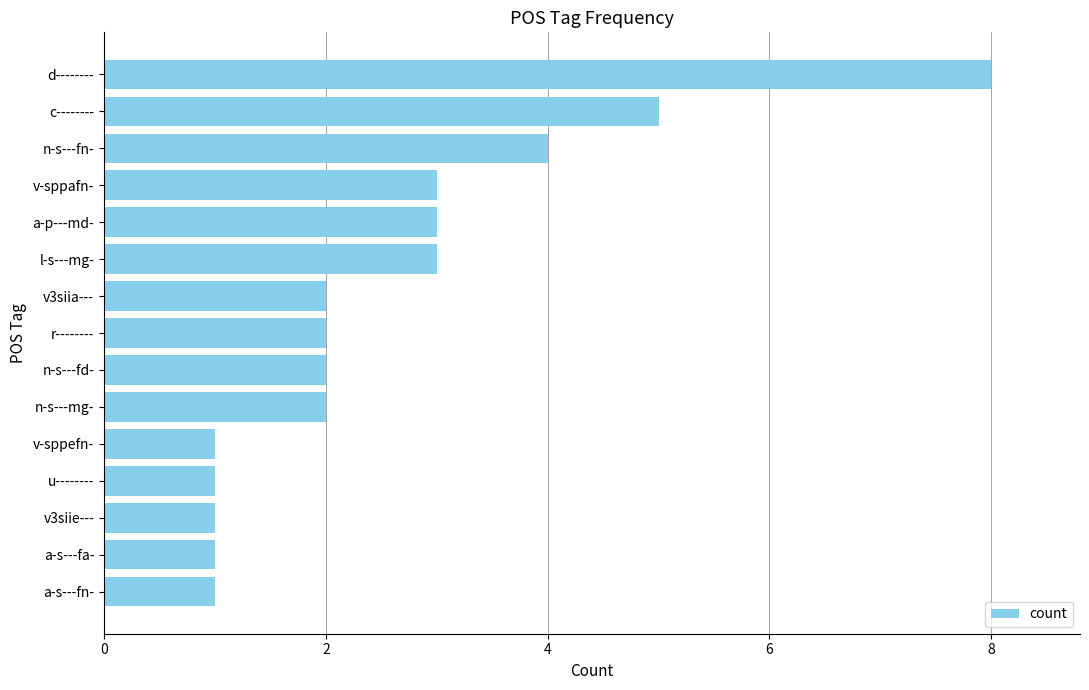

How many bars are there in total?

15